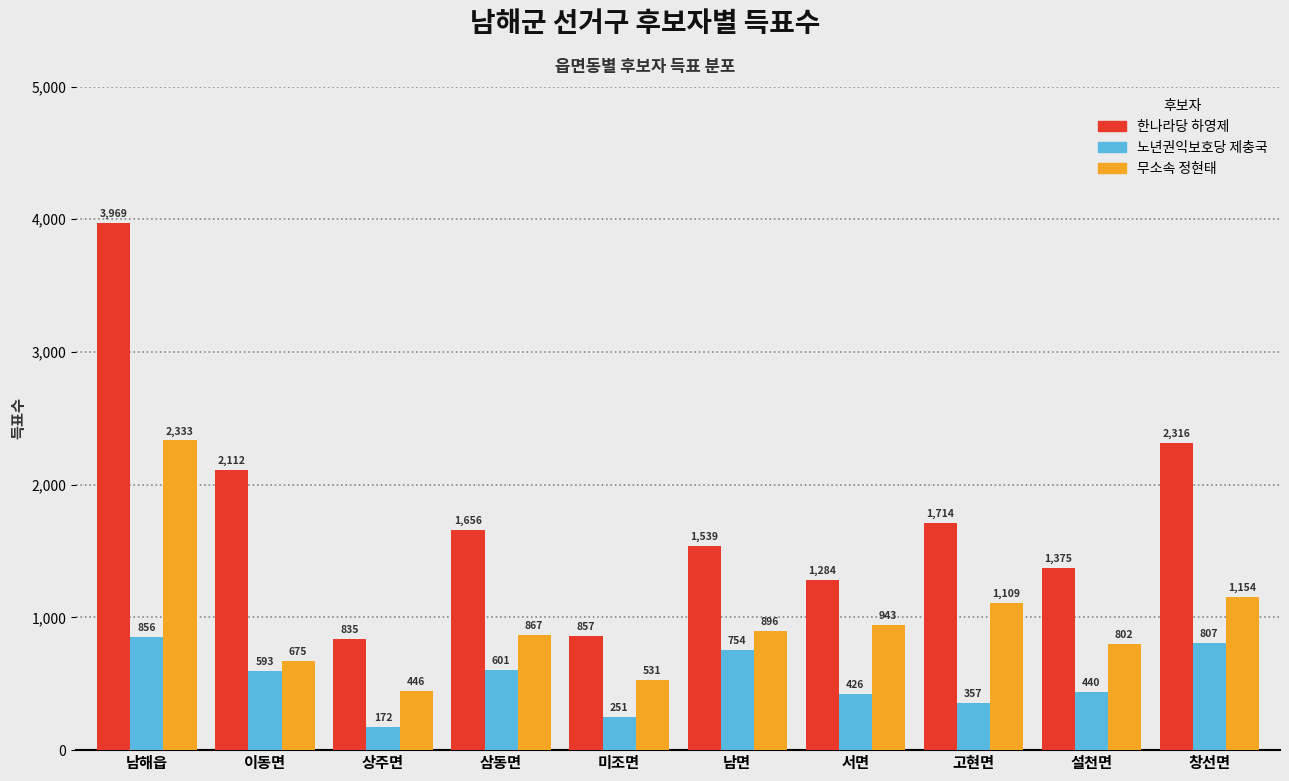

Reading right to left, what are all the values shown in this chart?

한나라당 하영제: 2316	1375	1714	1284	1539	857	1656	835	2112	3969
노년권익보호당 제충국: 807	440	357	426	754	251	601	172	593	856
무소속 정현태: 1154	802	1109	943	896	531	867	446	675	2333